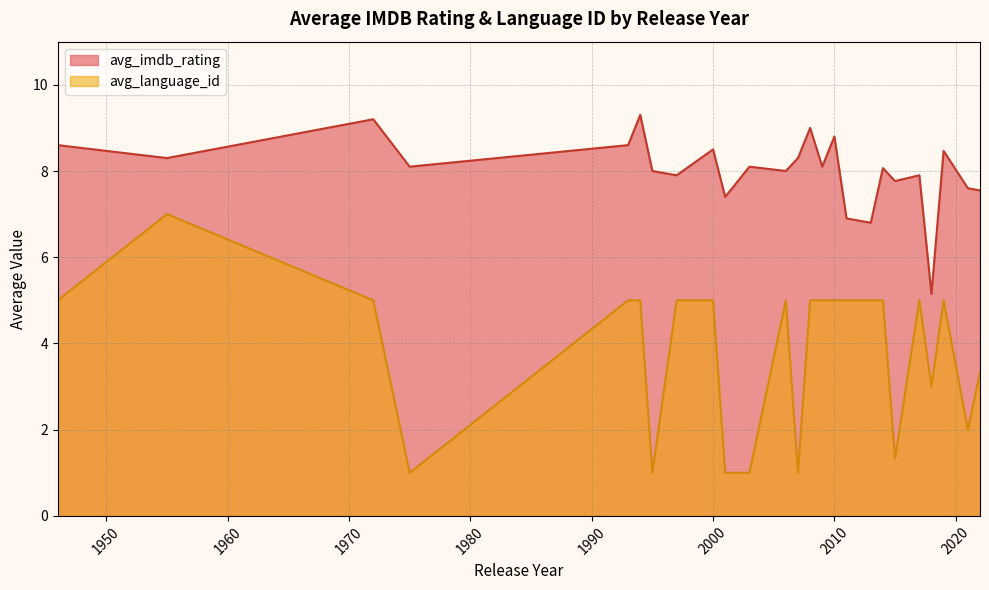

What is the spread (max minus min) of values at 2010?

3.8